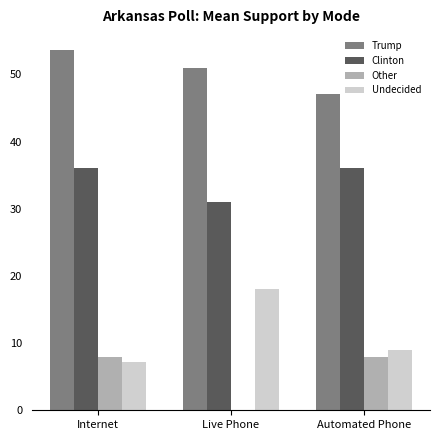

What is the average value of the Clinton series?

34.4